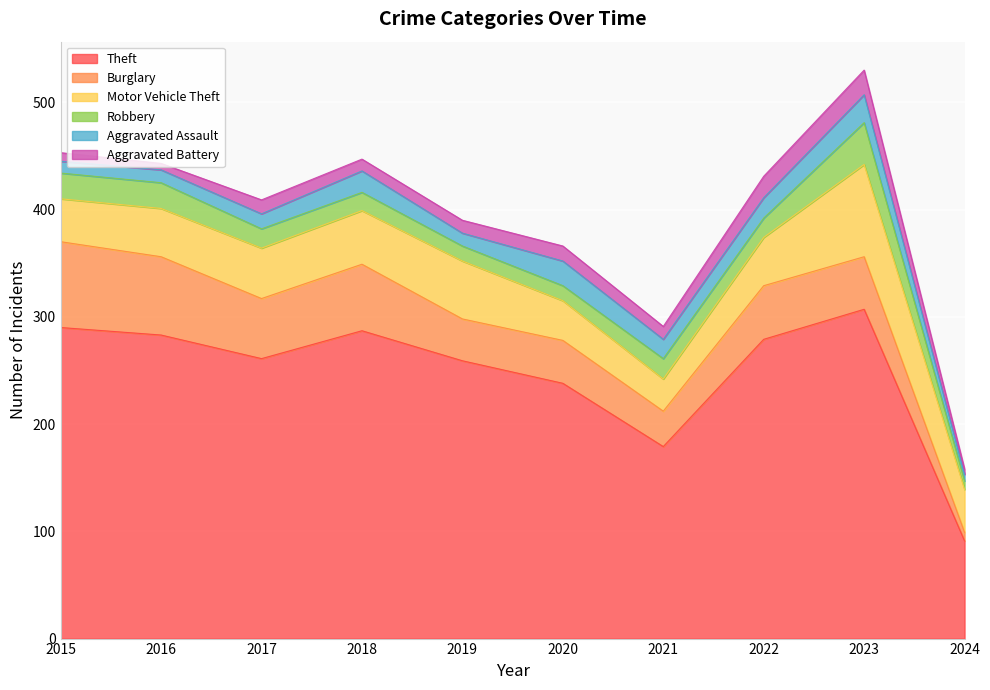

What is the sum of all Robbery values?

195